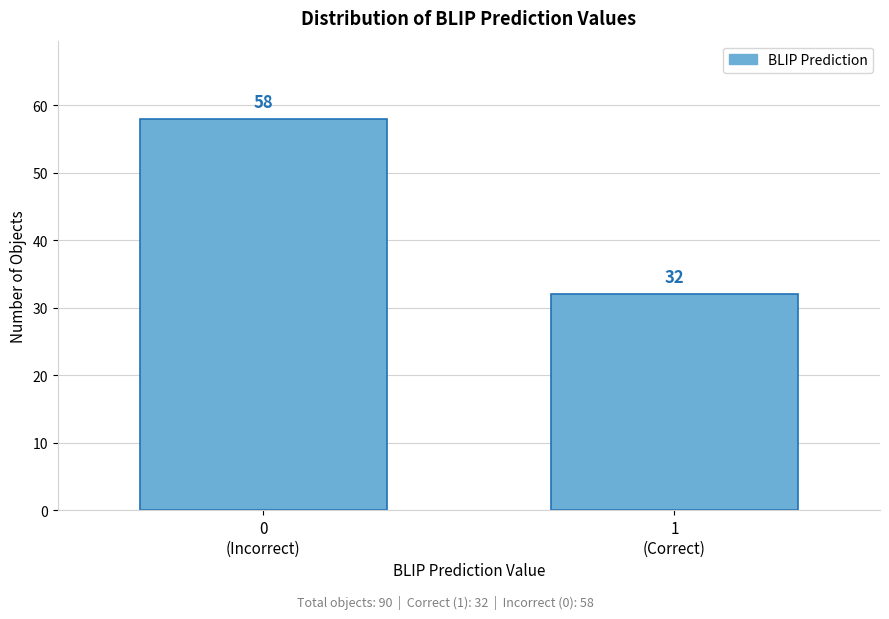

Reading left to right, what are all the values shown in this chart?

58	32